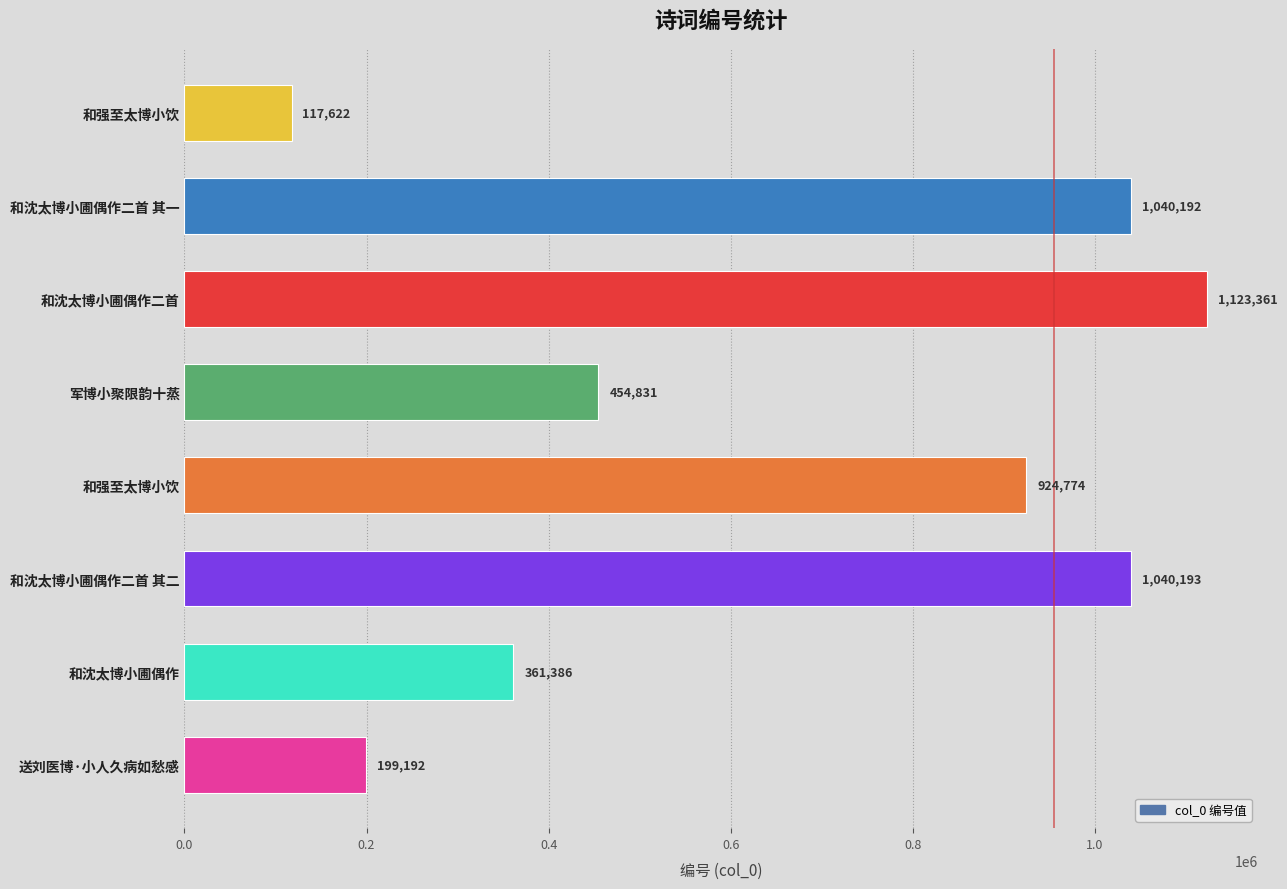

How many distinct data groups are displayed?

1